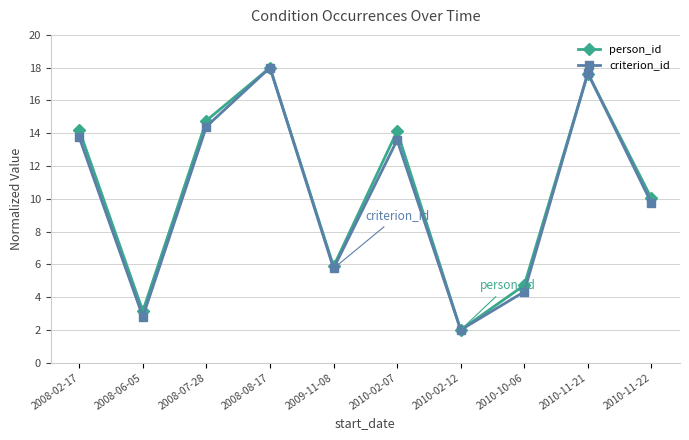

At which category does criterion_id reach its first local valley?

2008-06-05